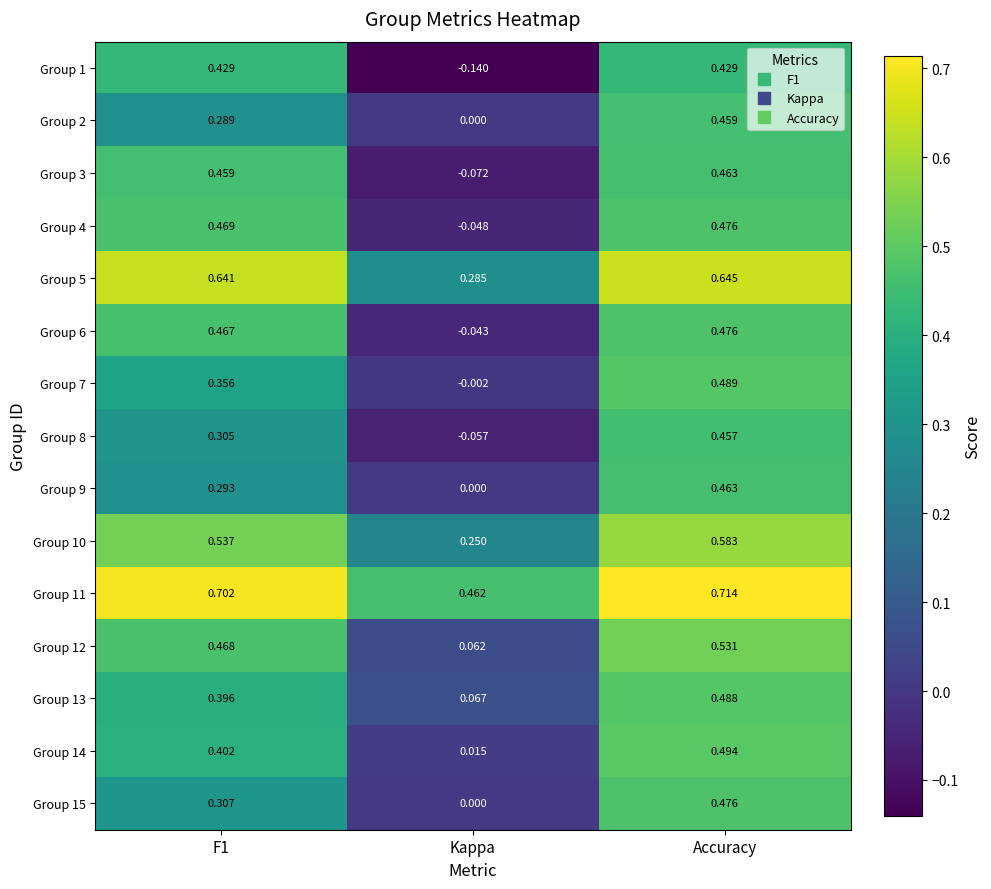

At F1, list the series in order from largest to smallest.

Group 11, Group 5, Group 10, Group 4, Group 12, Group 6, Group 3, Group 1, Group 14, Group 13, Group 7, Group 15, Group 8, Group 9, Group 2